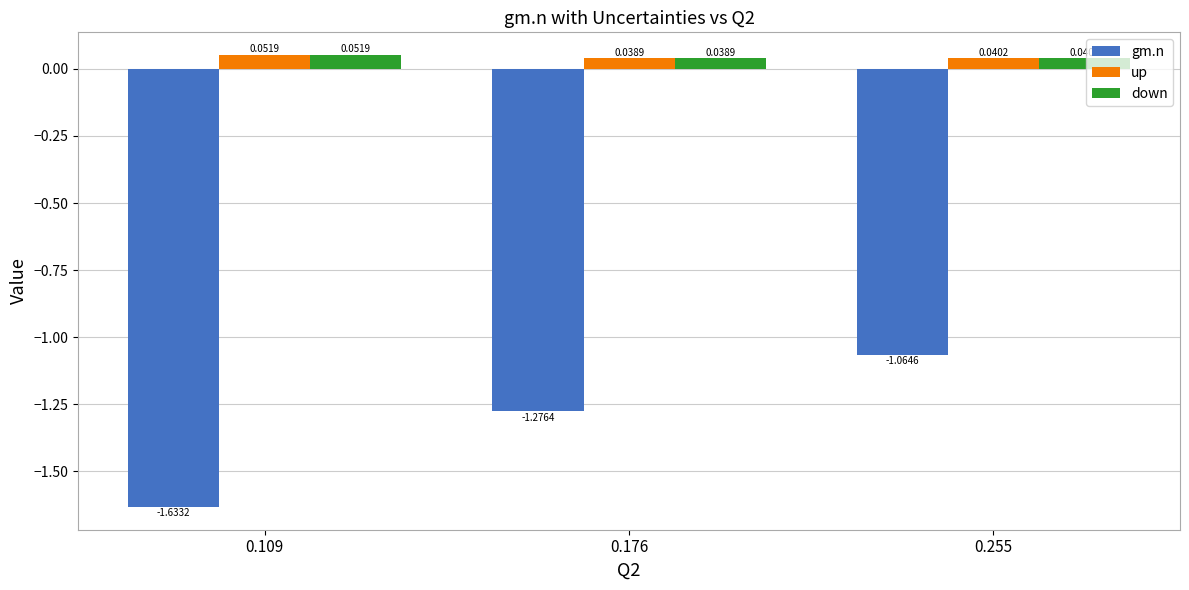

Which series has the largest range (max minus min)?

gm.n